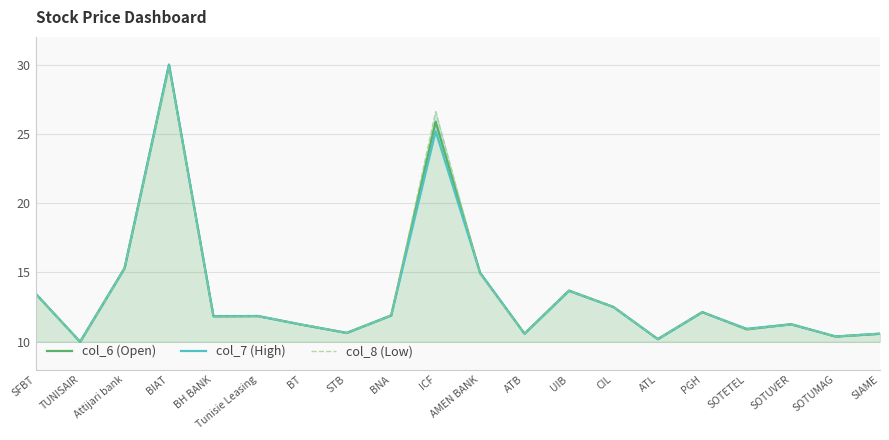

What is the maximum value for col_6 (Open)?

30.0